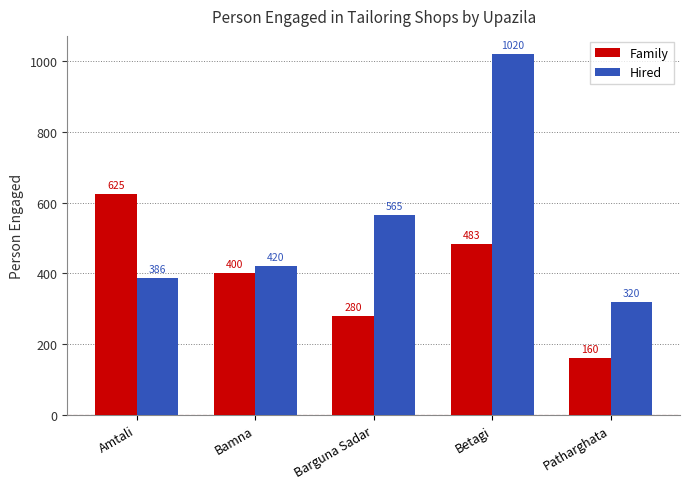

Rank the series by their average value, from lowest to highest.

Family, Hired